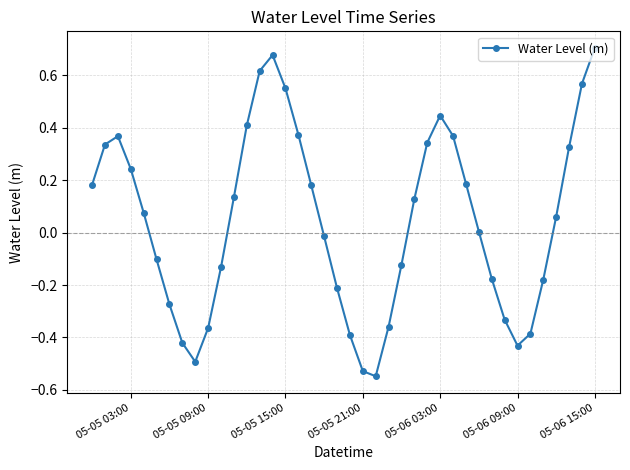

True or false: the data has more than 1 interior local peaks.

True